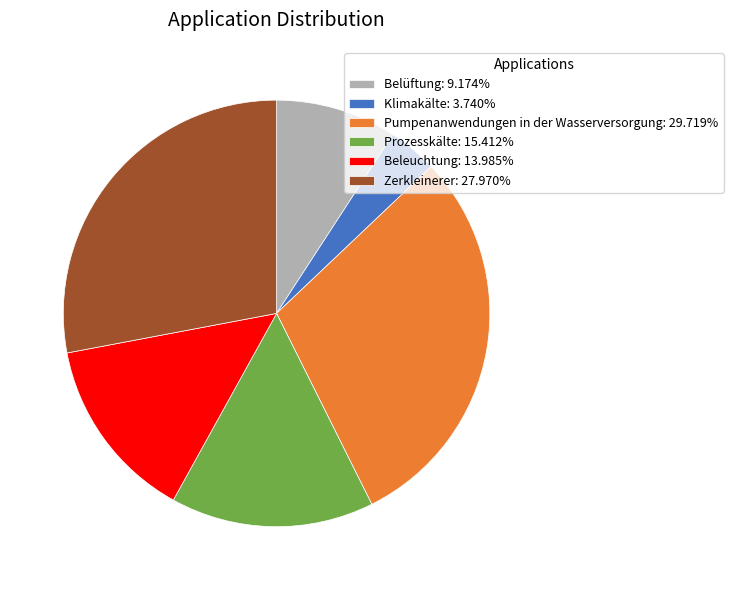

Is Klimakälte the majority of the pie?

No